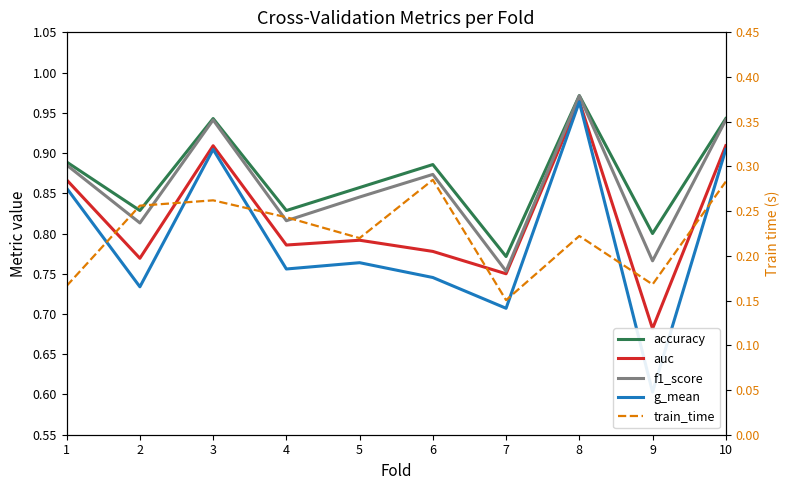

What are all the series names shown in the legend?

accuracy, auc, f1_score, g_mean, train_time